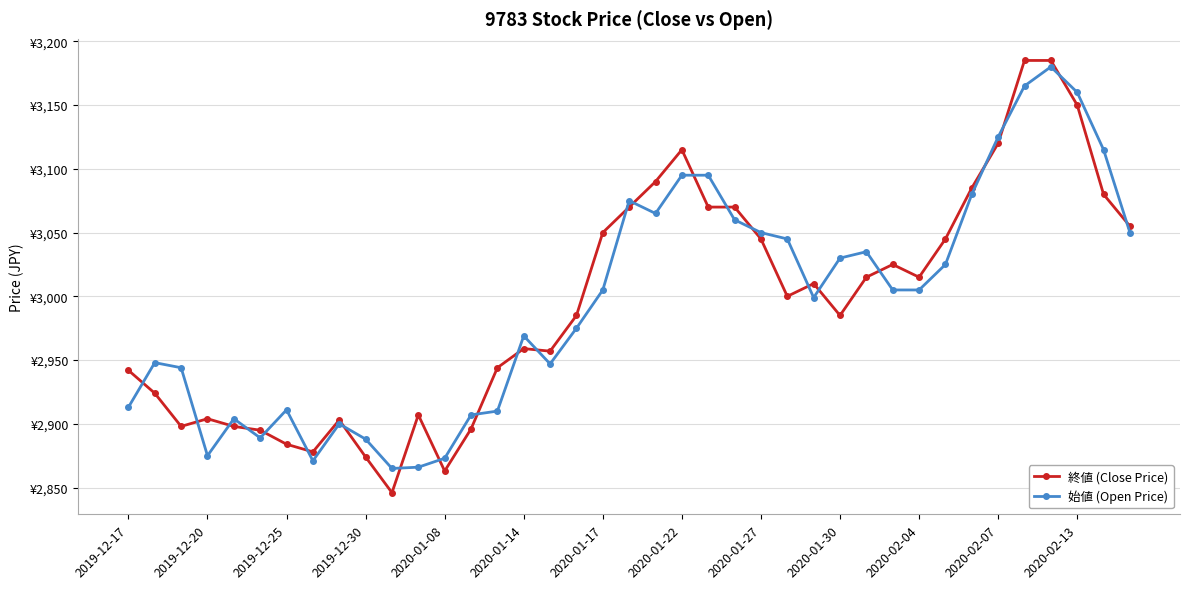

What is the value of the 終値 (Close Price) point at the 26th from the left?

3000